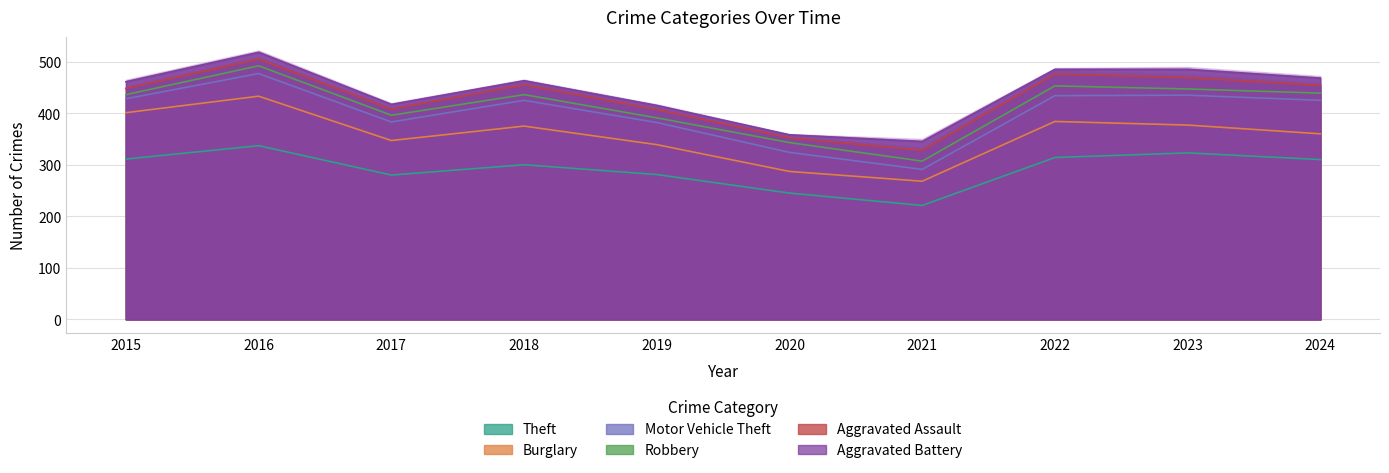

What is the average value of the Theft series?

292